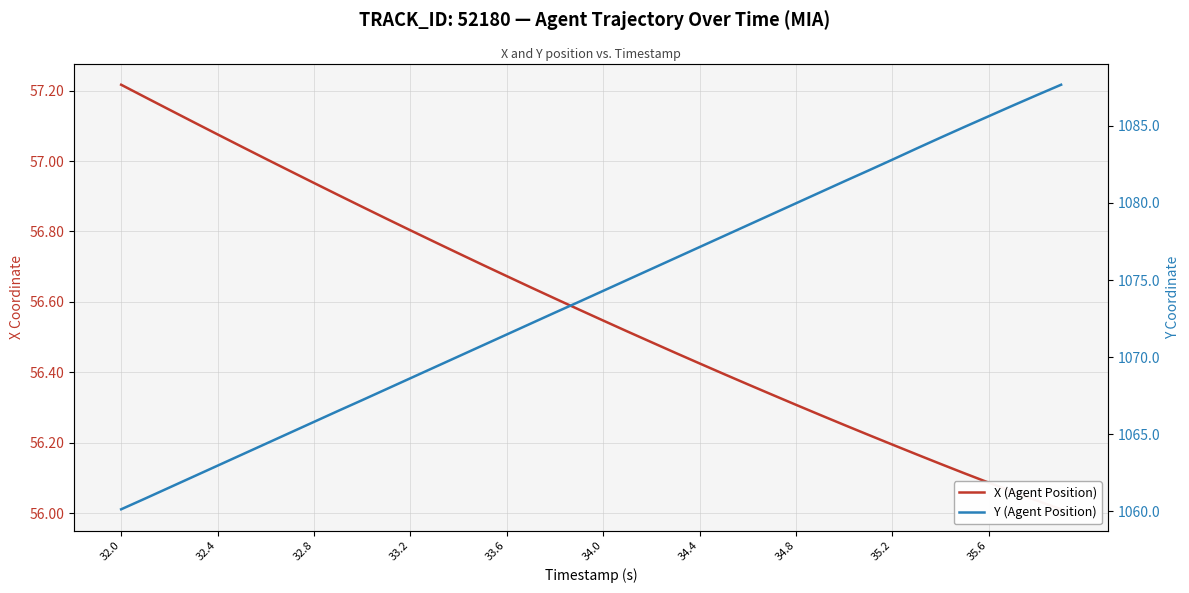

How many categories are shown in the chart?

40